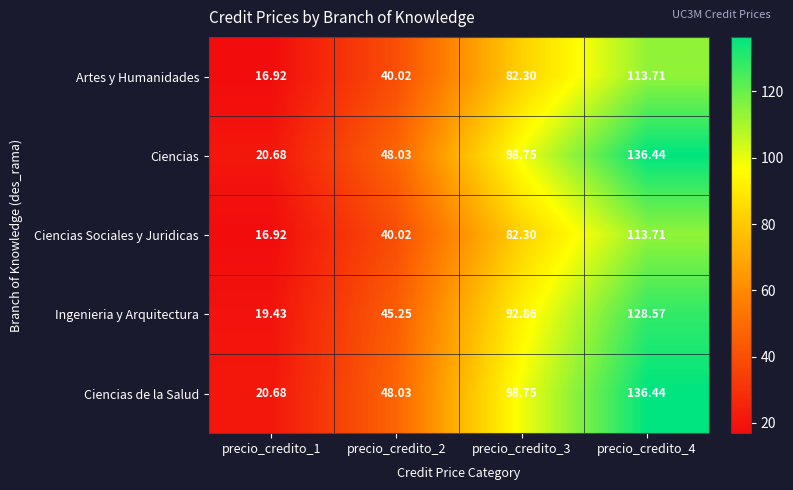

What is the spread (max minus min) of values at precio_credito_4?

22.7